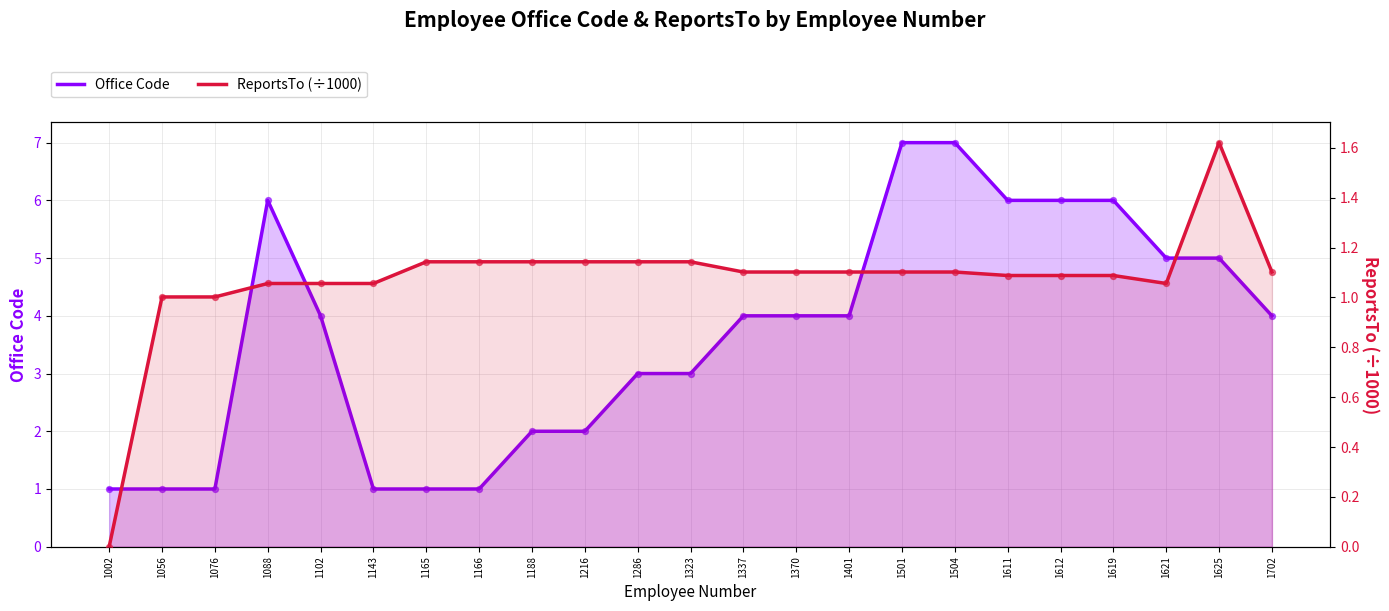

What are all the series names shown in the legend?

Office Code, ReportsTo (÷1000)